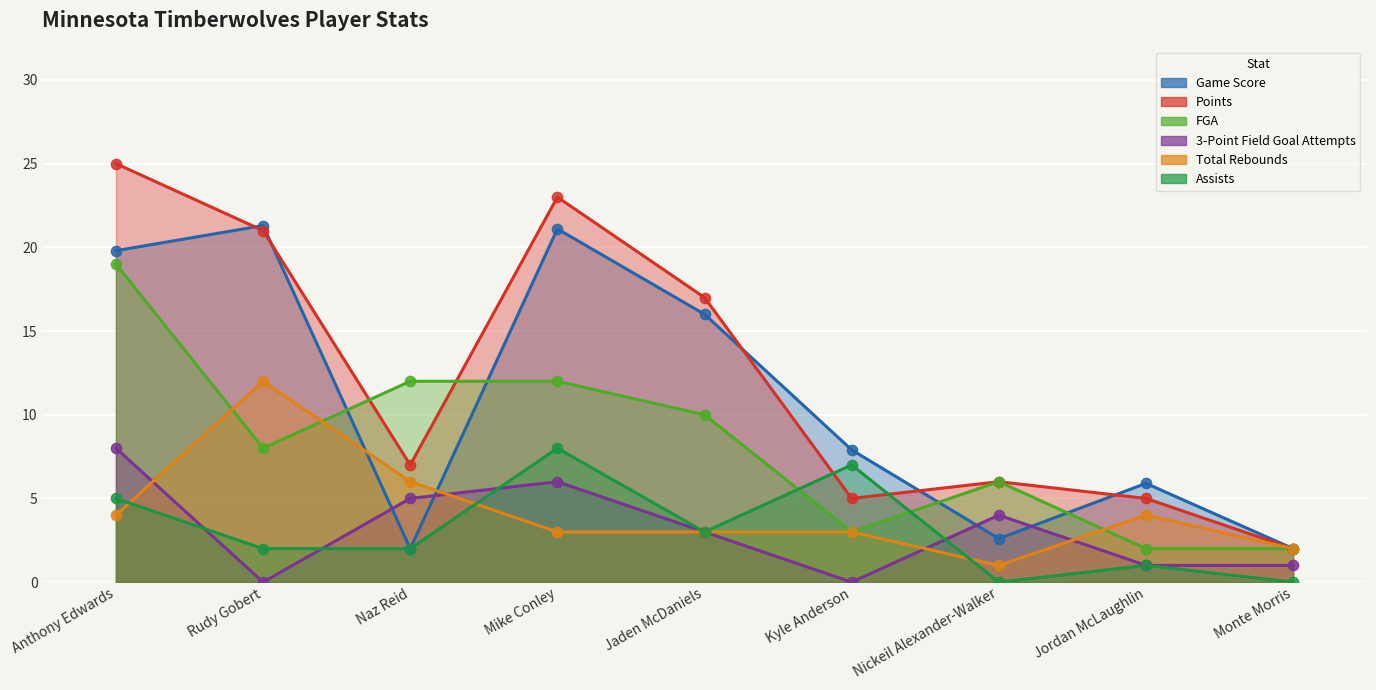

What is the total value across all series at Naz Reid?

34.0